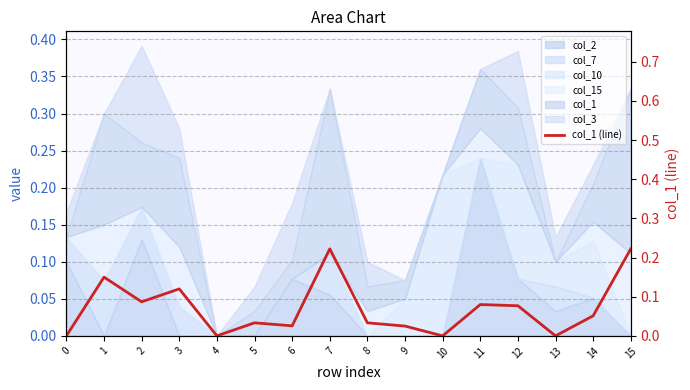

True or false: the data has more than 0 interior local peaks.

True